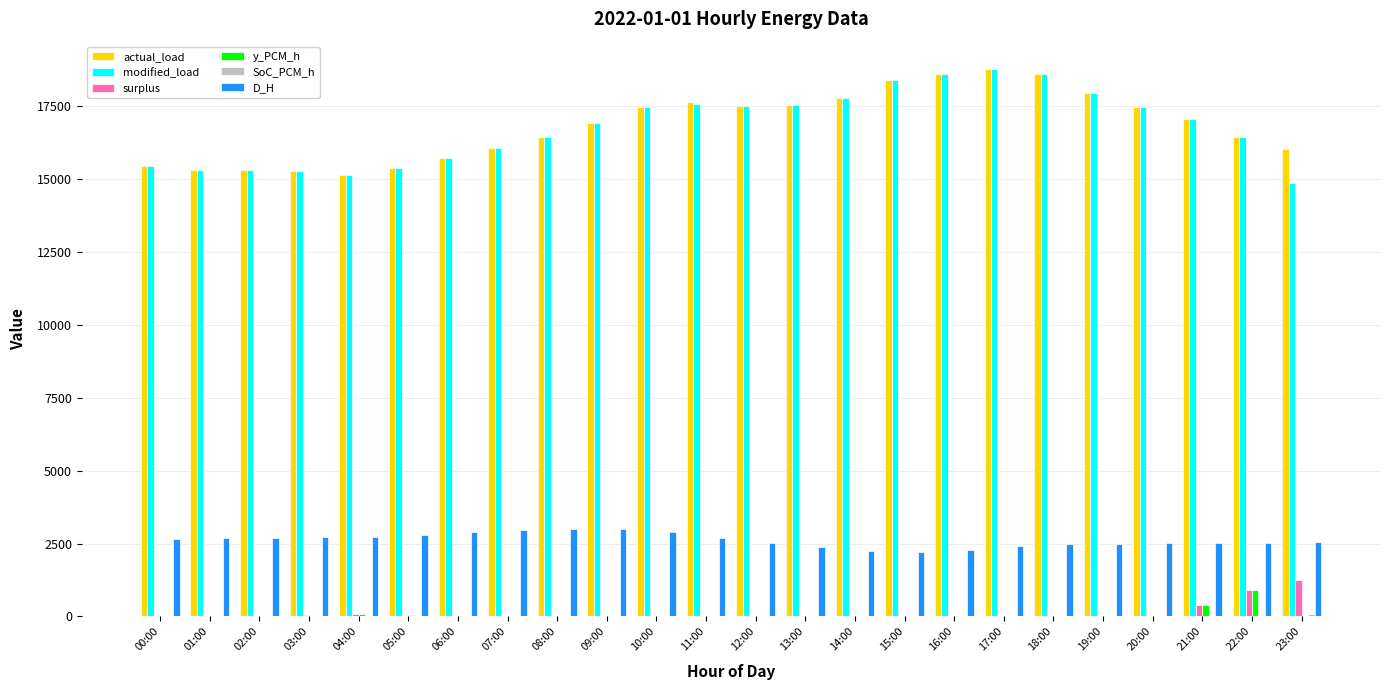

True or false: actual_load has a value of 5972.2 at 01:00.

False